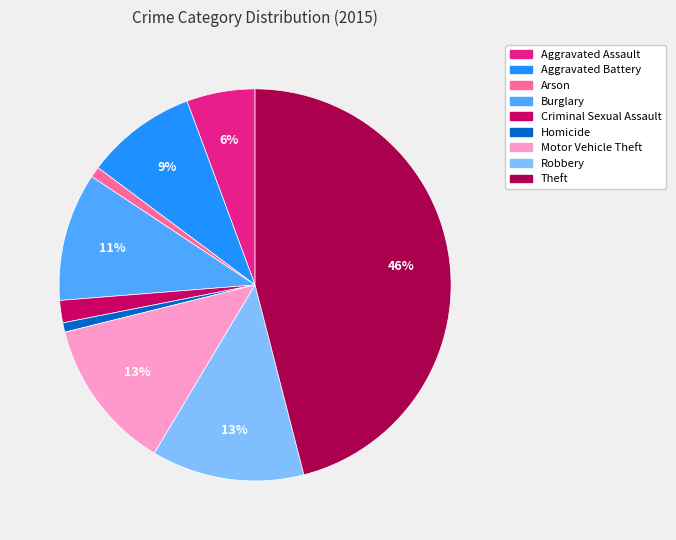

To the nearest percent, what is the average slice percentage?

11%